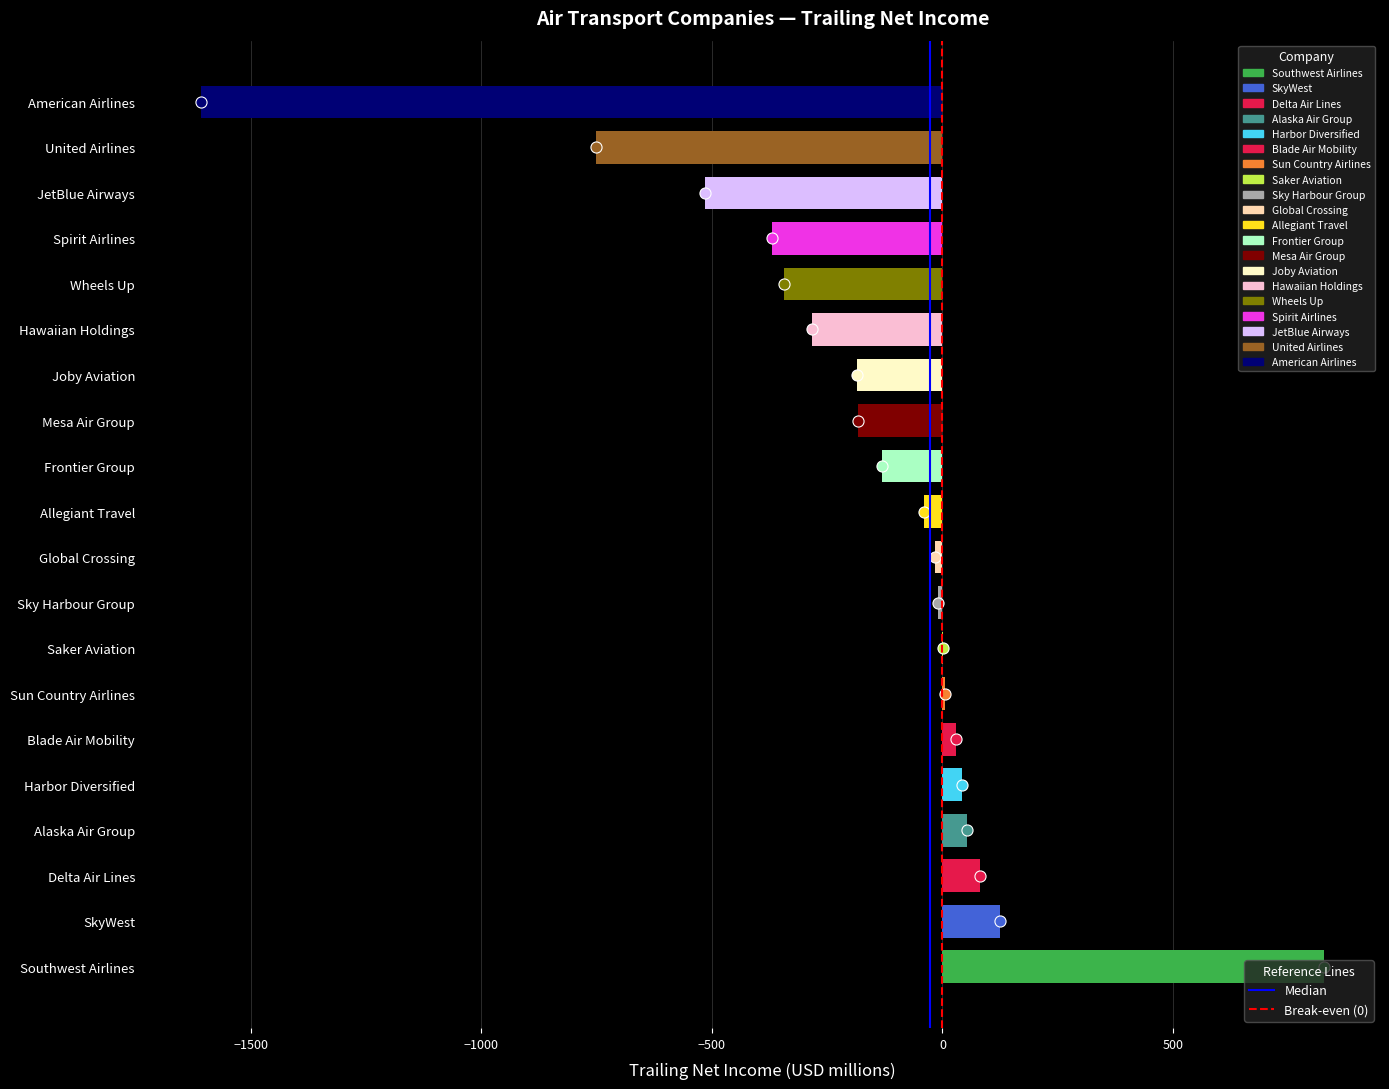

Which has a higher value, Mesa Air Group or Wheels Up?

Mesa Air Group